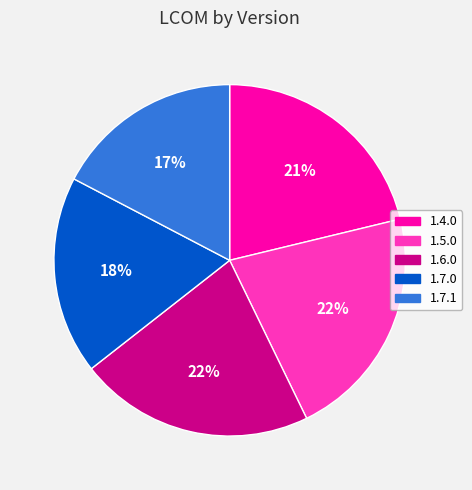

What is the ratio of the value at 1.6.0 to the value at 1.5.0?

1.0